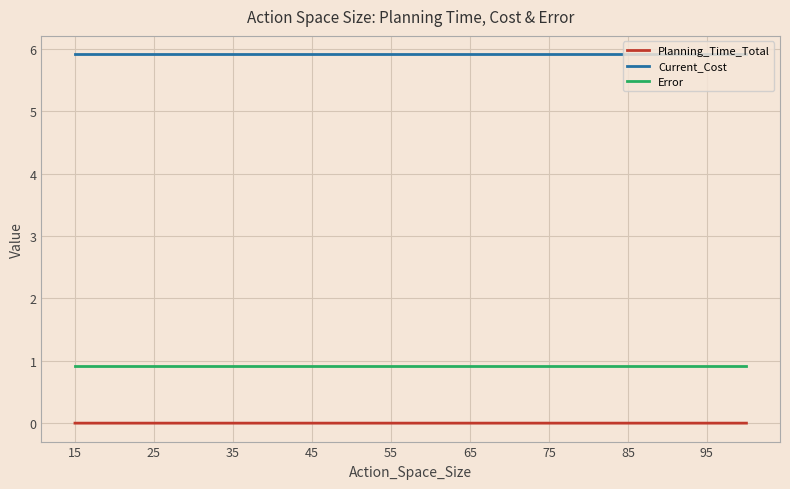

Which series has the largest total across all categories?

Current_Cost